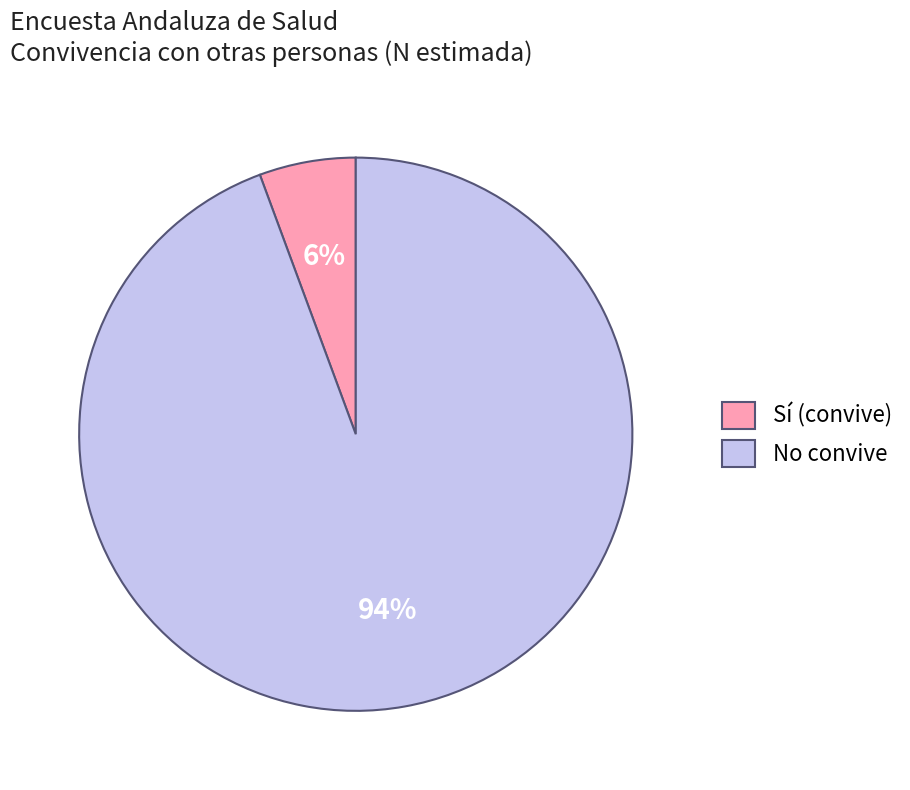

True or false: No convive accounts for 94% of the total.

True